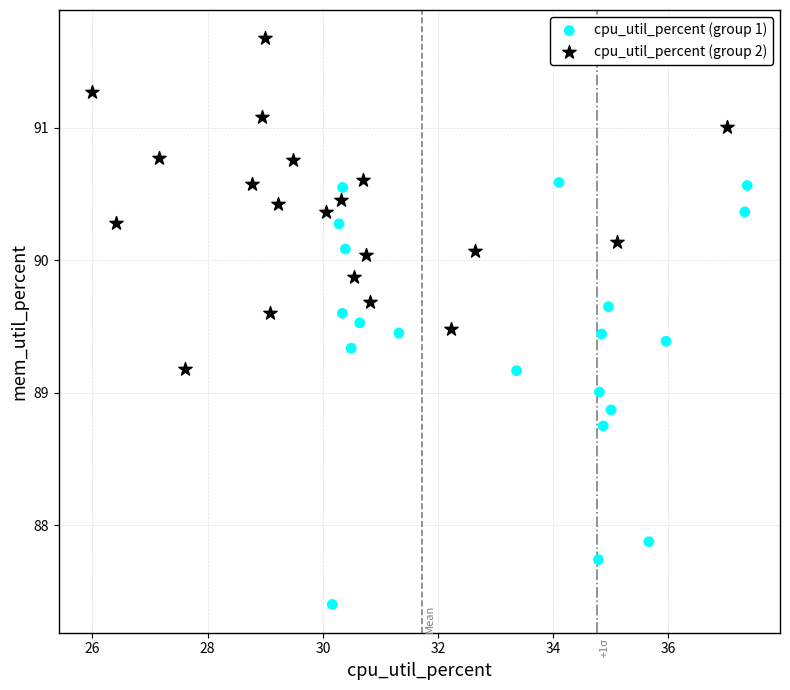

Which series reaches the maximum Y coordinate?

cpu_util_percent (group 2)